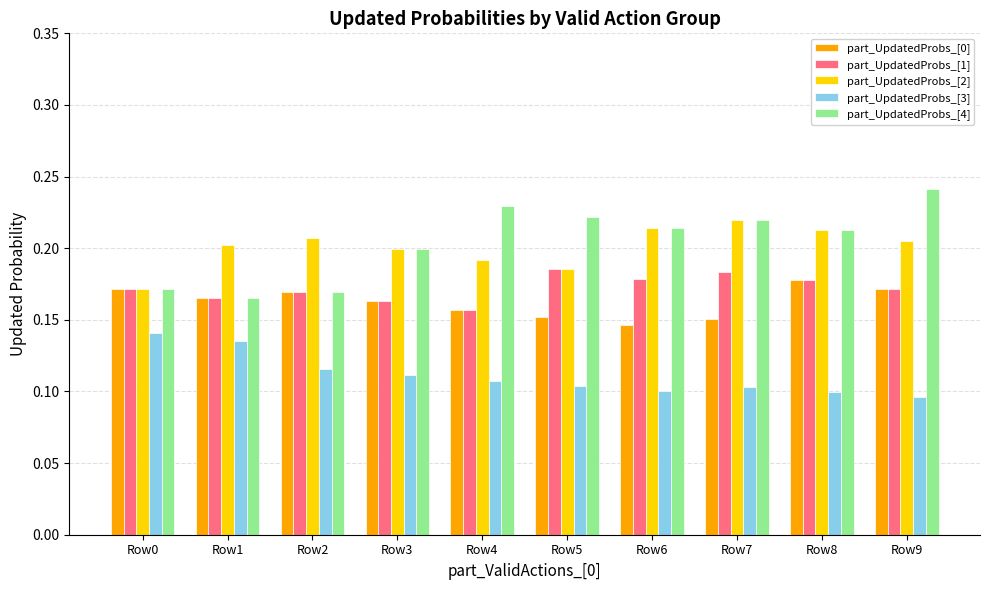

At how many categories does at least one series exceed 0?

10